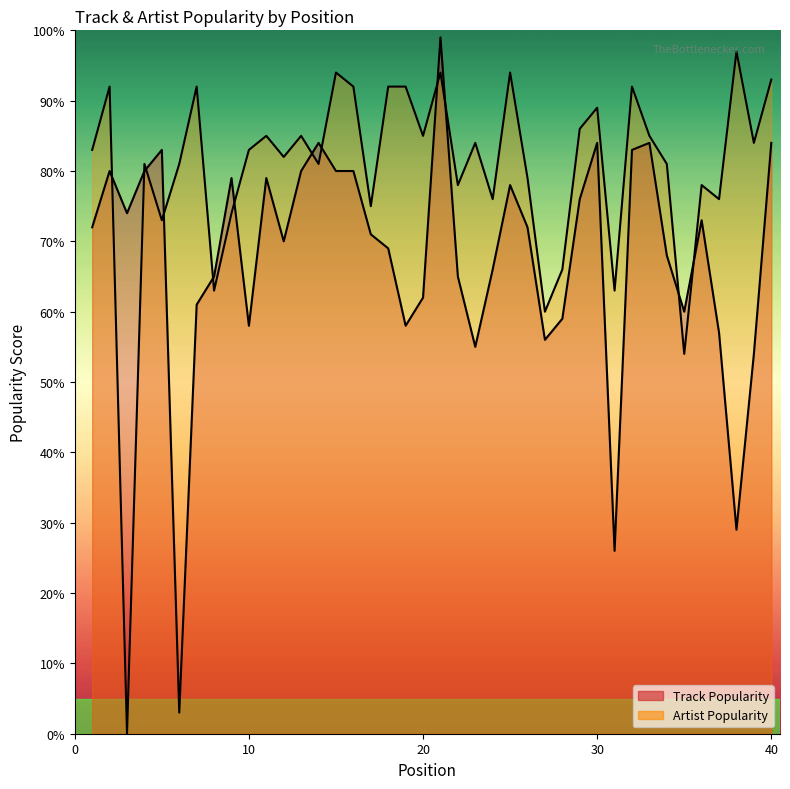

Is the value of Artist Popularity at 39 greater than the value of Track Popularity at 17?

Yes